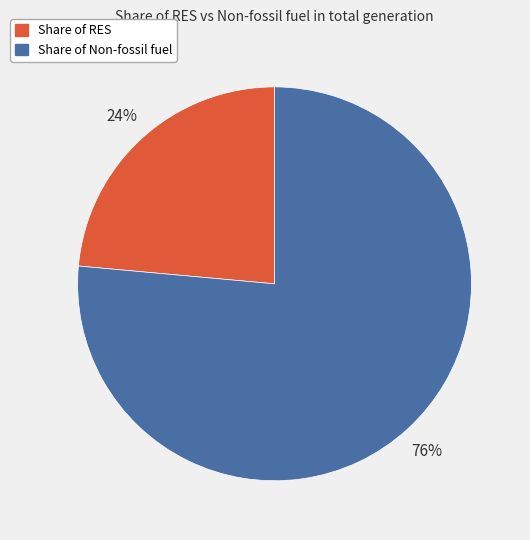

To the nearest percent, what is the average slice percentage?

50%